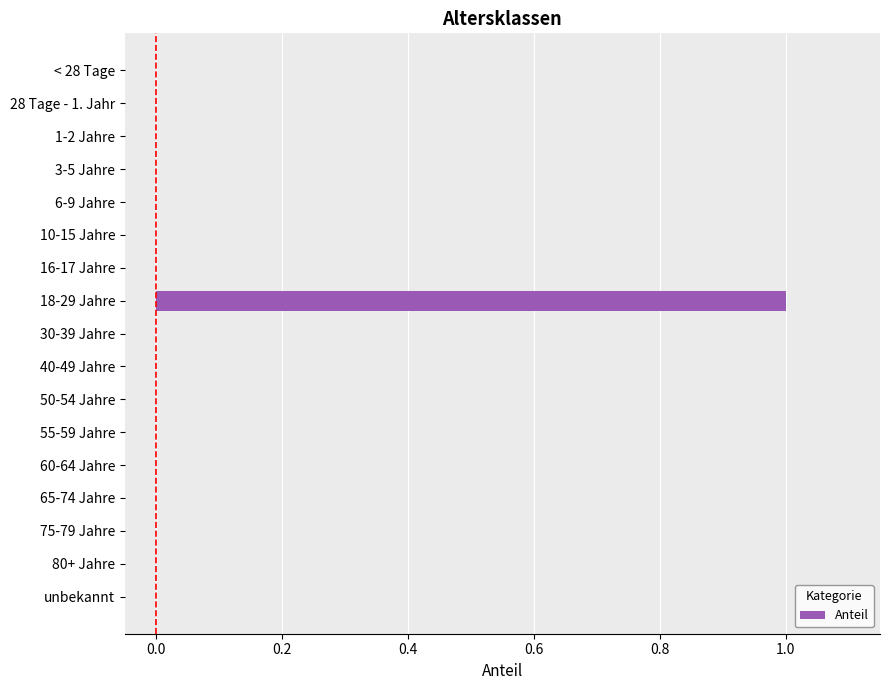

How many data points does each series have?

17